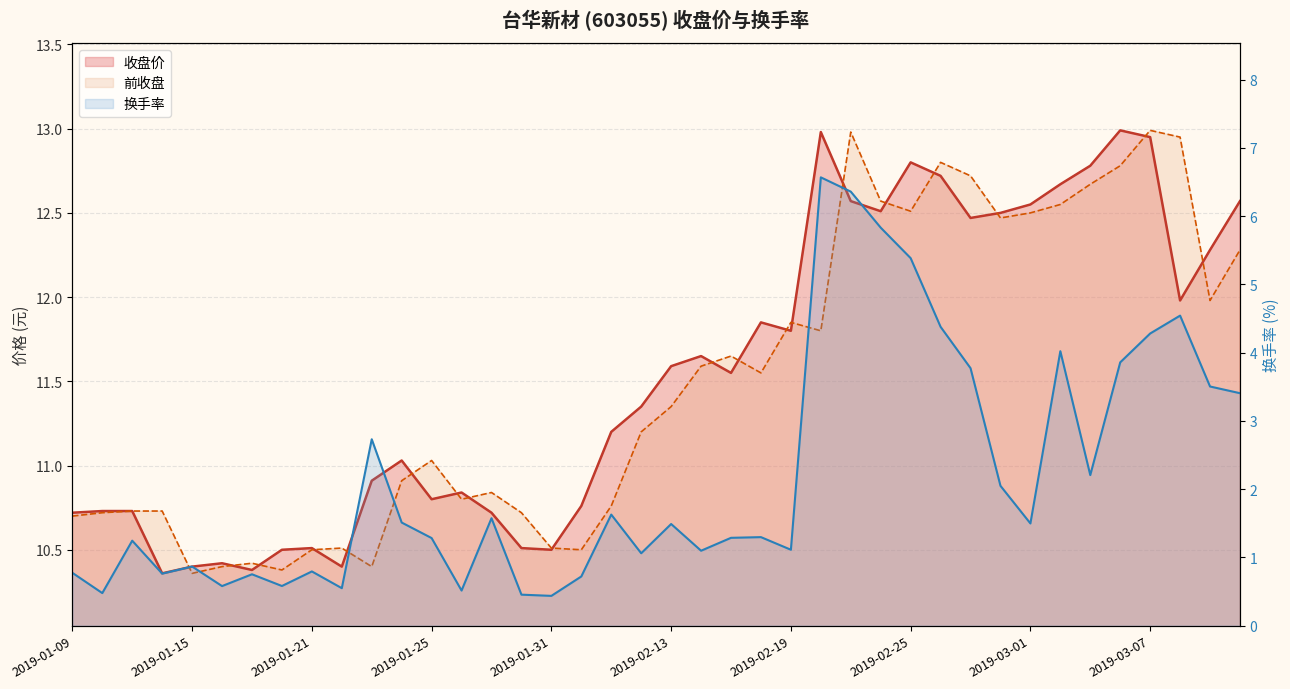

What is the sum of the 换手率 values at 2019-01-29 and 2019-01-15?

2.4